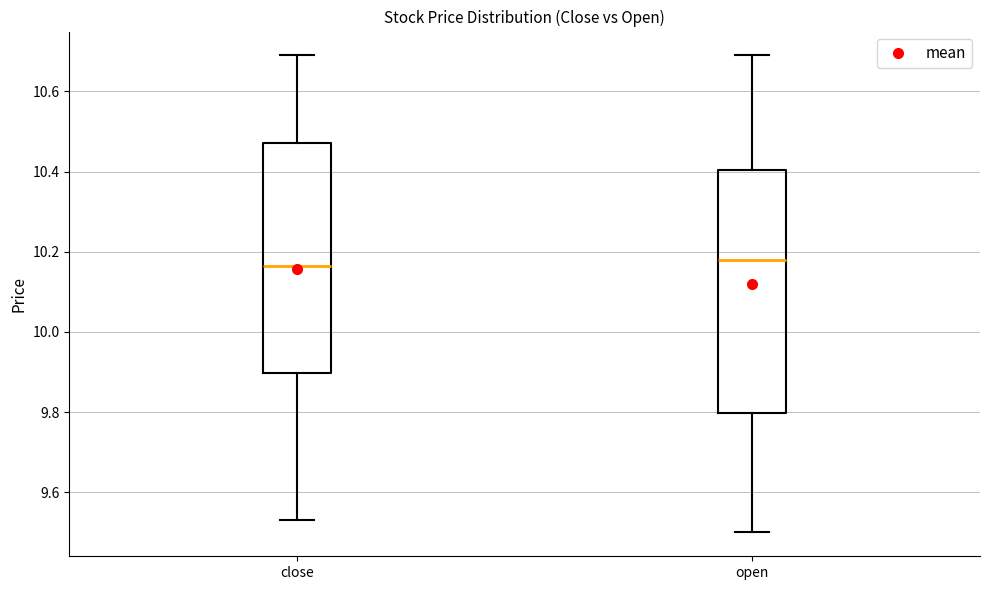

Reading left to right, read every box against the y-axis: the position of its median line, the range the box covers, and the ends of its whiskers. The values are not printed on the chart, so give them approximately, as read against the axis.

close: median 10.16, box 9.90 to 10.48, whiskers 9.54 to 10.70
open: median 10.18, box 9.80 to 10.40, whiskers 9.50 to 10.70